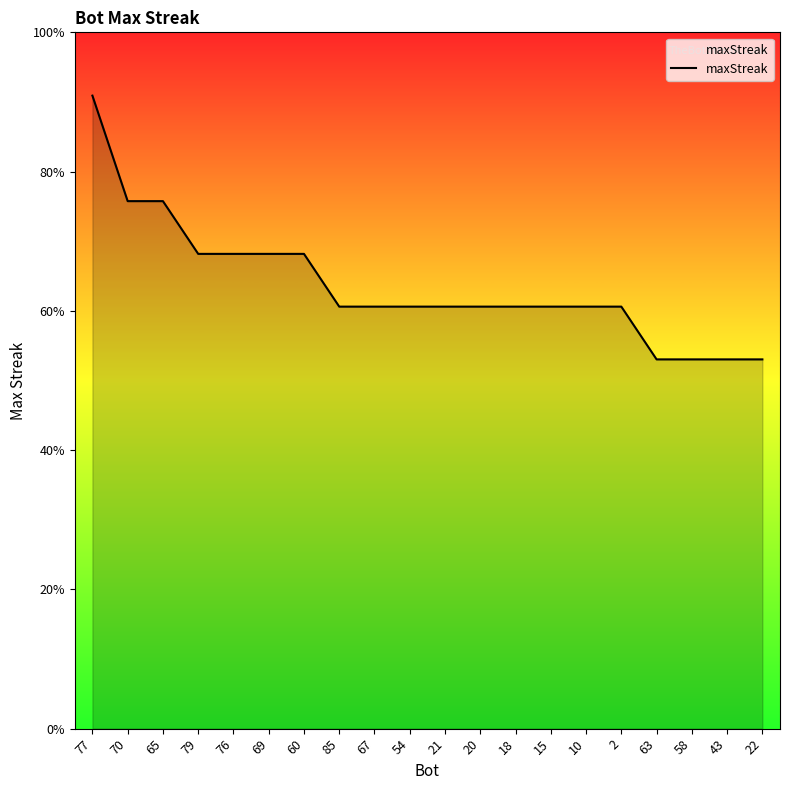

Which label corresponds to the smallest value in the chart?

63